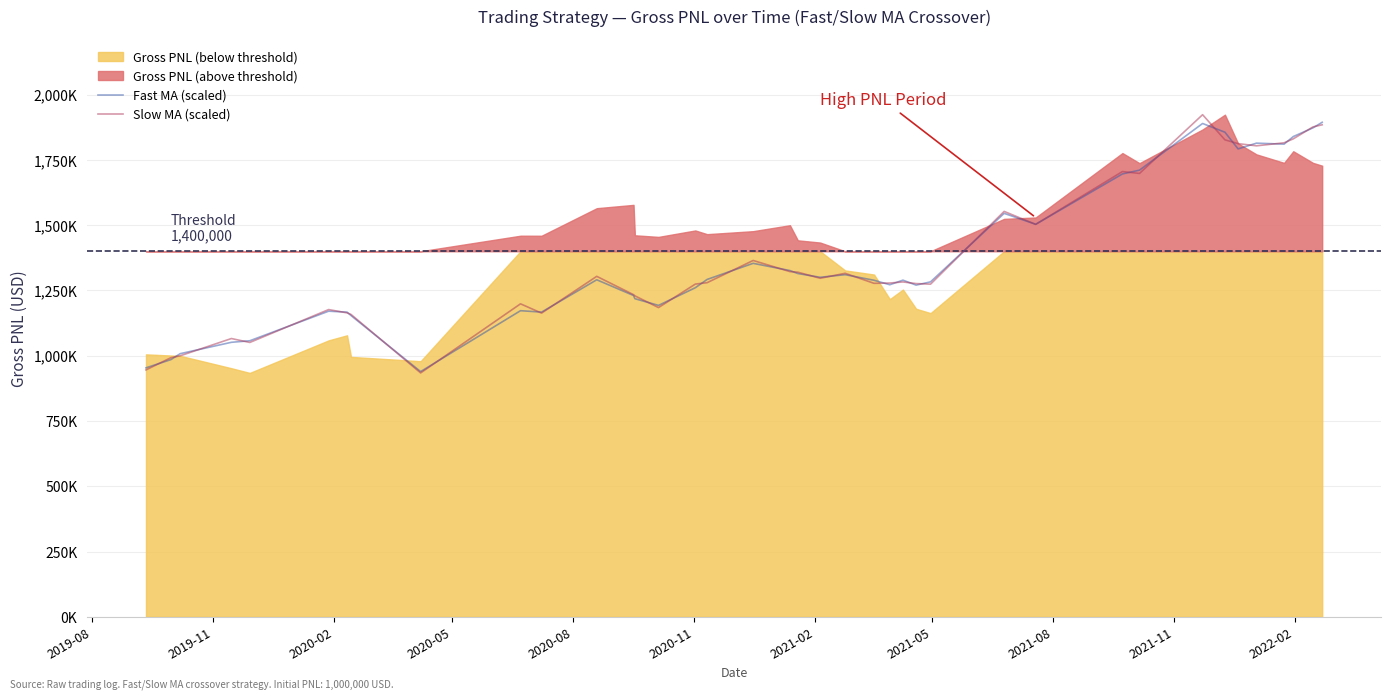

Where do Slow MA (scaled) and Fast MA (scaled) first cross each other?

2019-08 and 2019-11